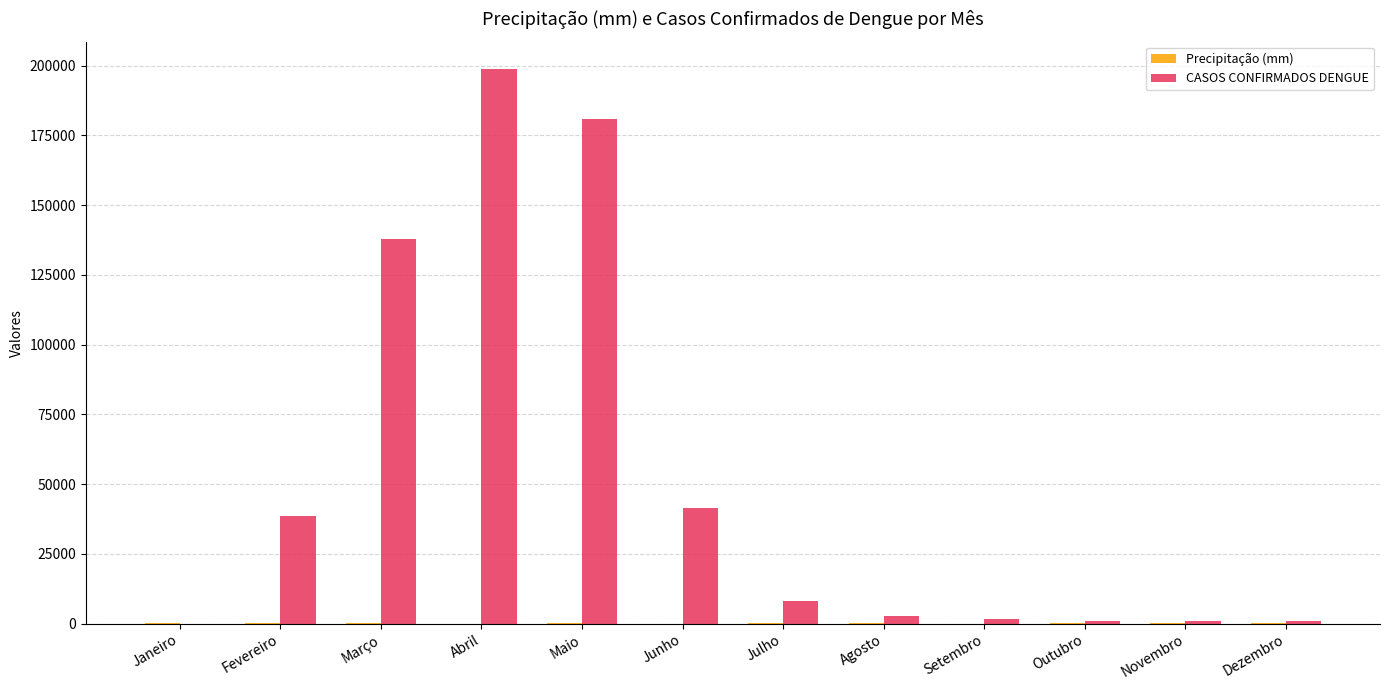

Where is CASOS CONFIRMADOS DENGUE nearest to the value 99324?

Março